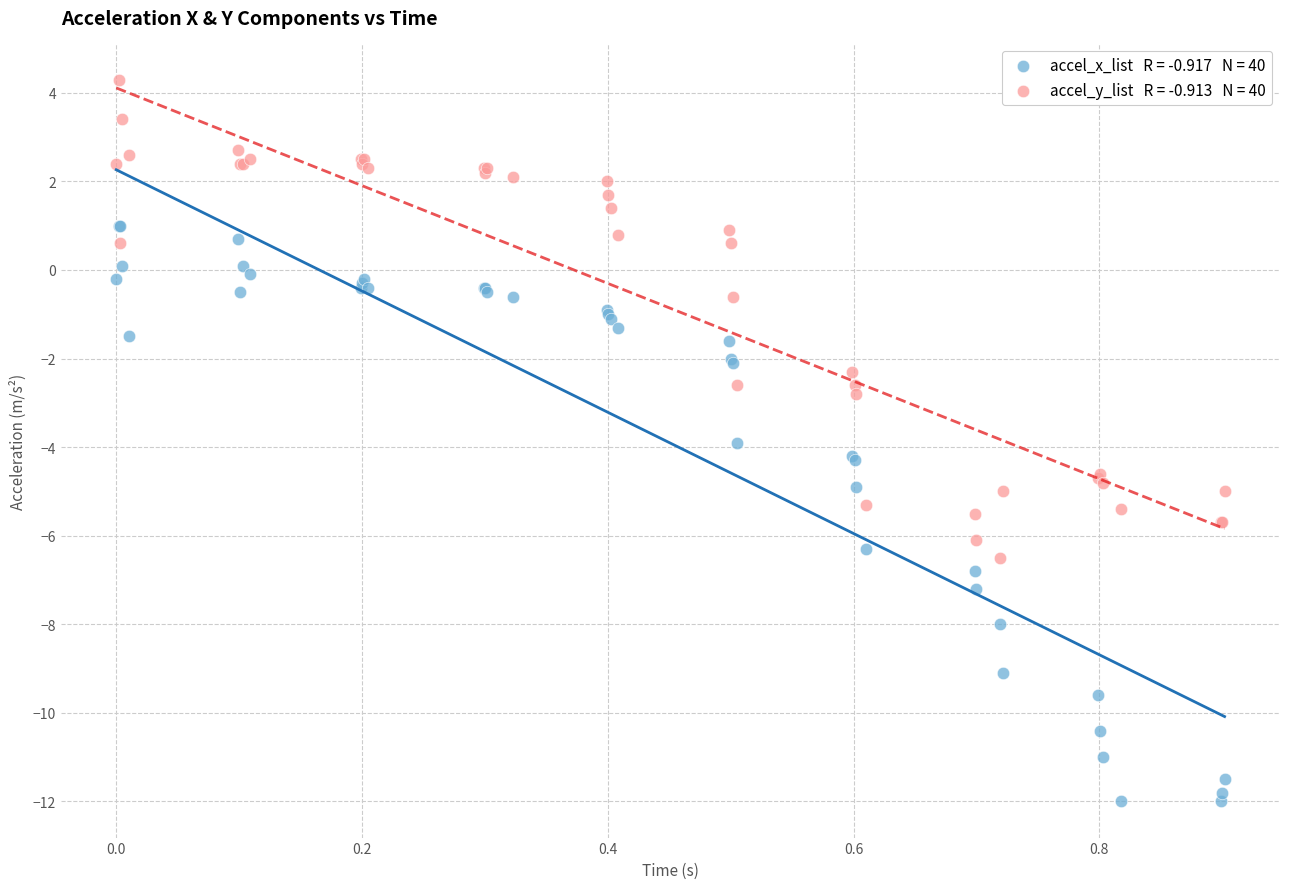

Across all series, what Y value is closest to -3?

-2.8